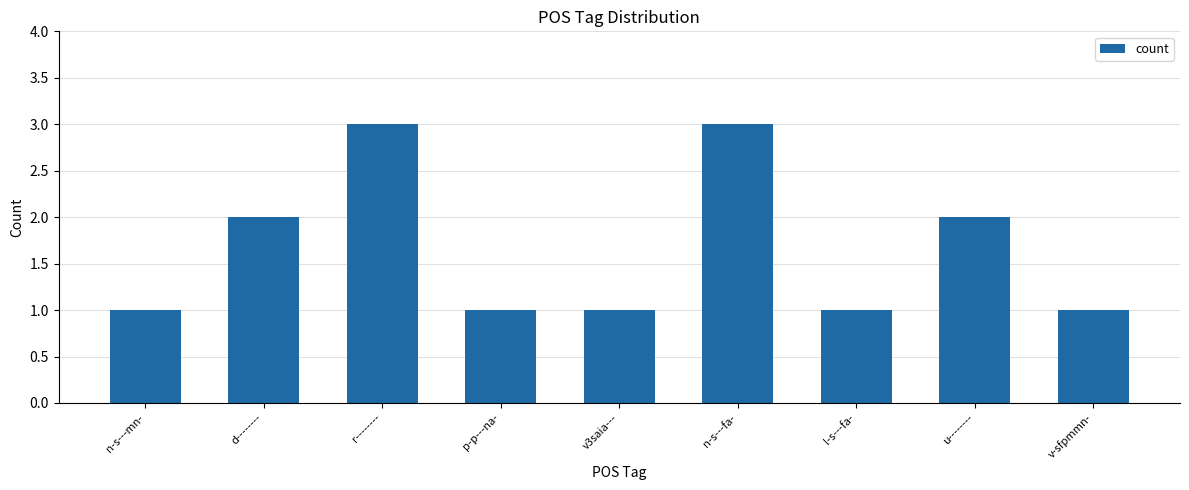

What value does the data have at r--------?

3